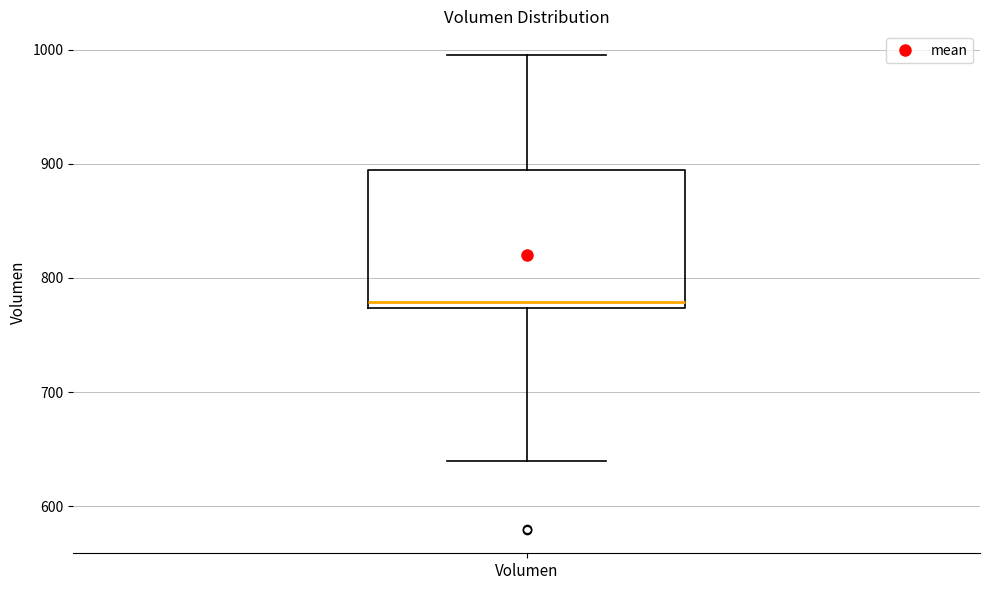

Read this box plot against the y-axis: the position of the median line, the range covered by the box, and the ends of both whiskers. The values are not printed on the chart, so give them approximately, as read against the axis.

median 780, box 770 to 890, whiskers 640 to 1000